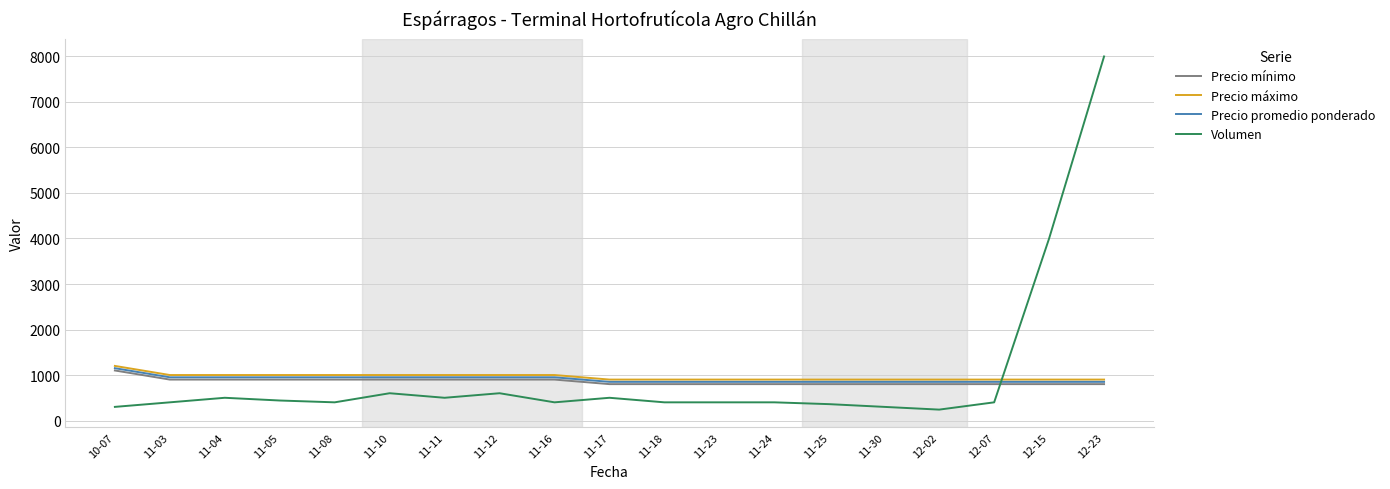

Which series has the largest range (max minus min)?

Volumen